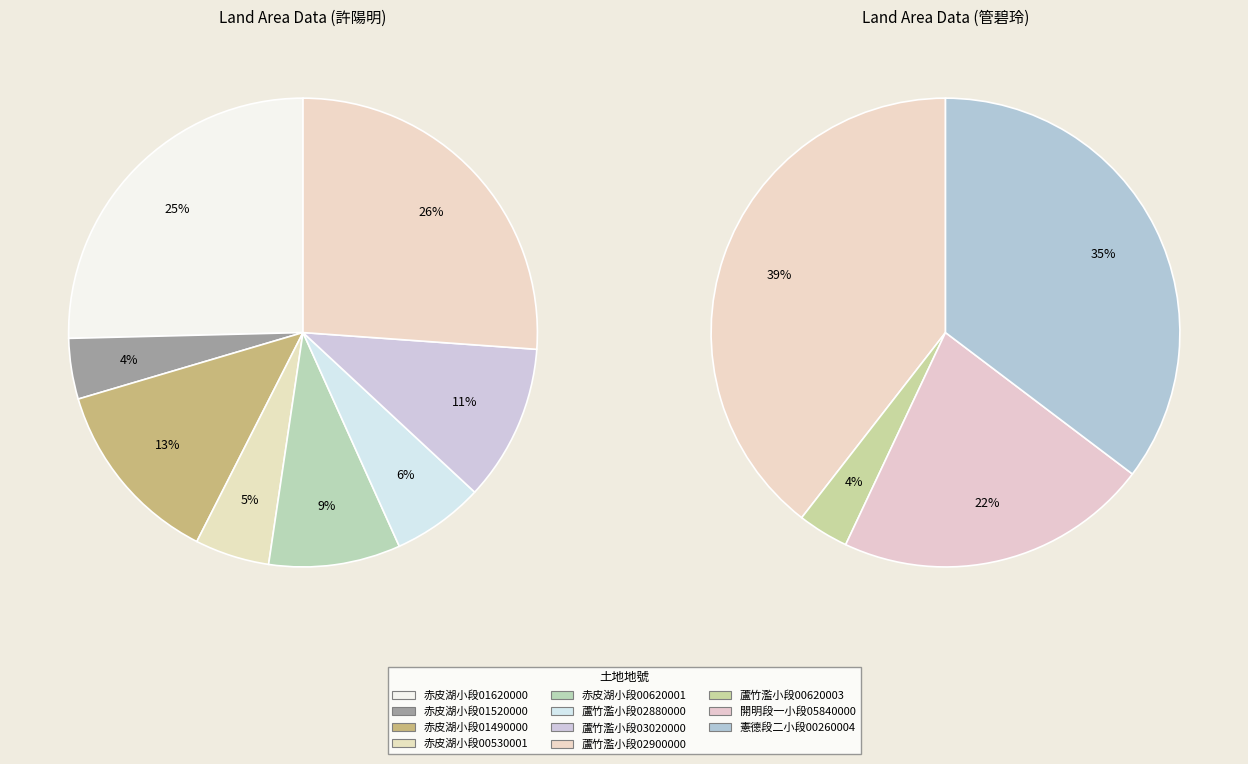

True or false: 22 accounts for 2% of the total.

True